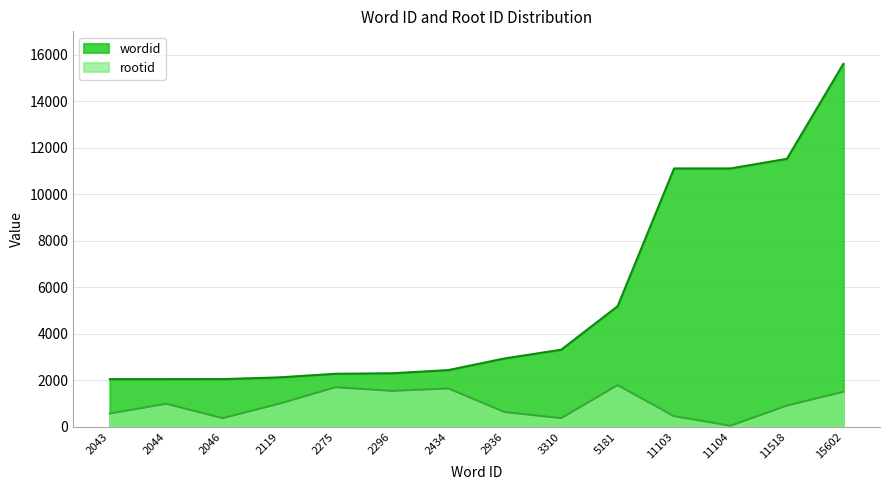

Does the chart display data point markers on the line(s)?

No